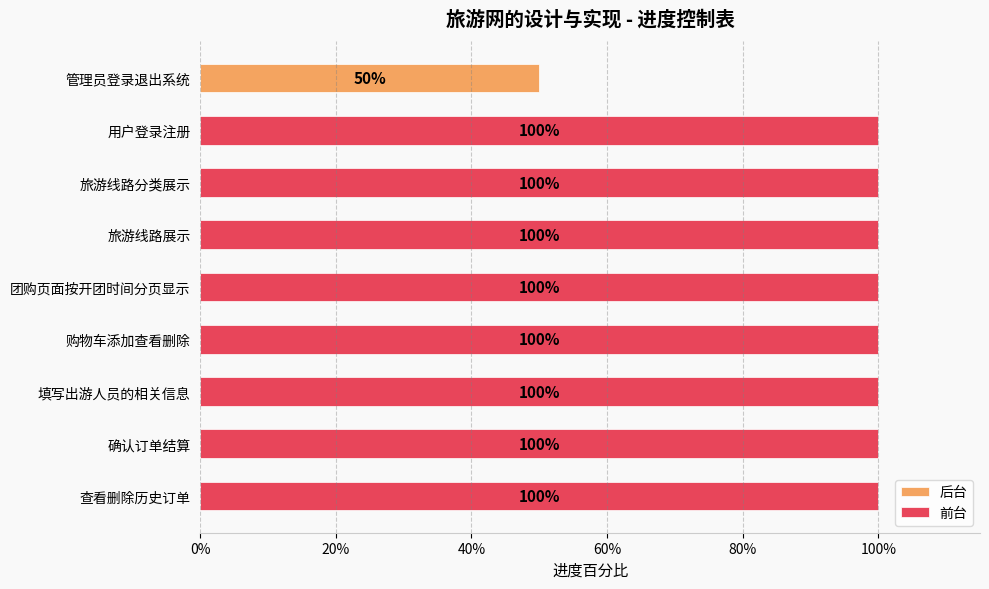

True or false: the data shows 0.5 at 查看删除历史订单.

False